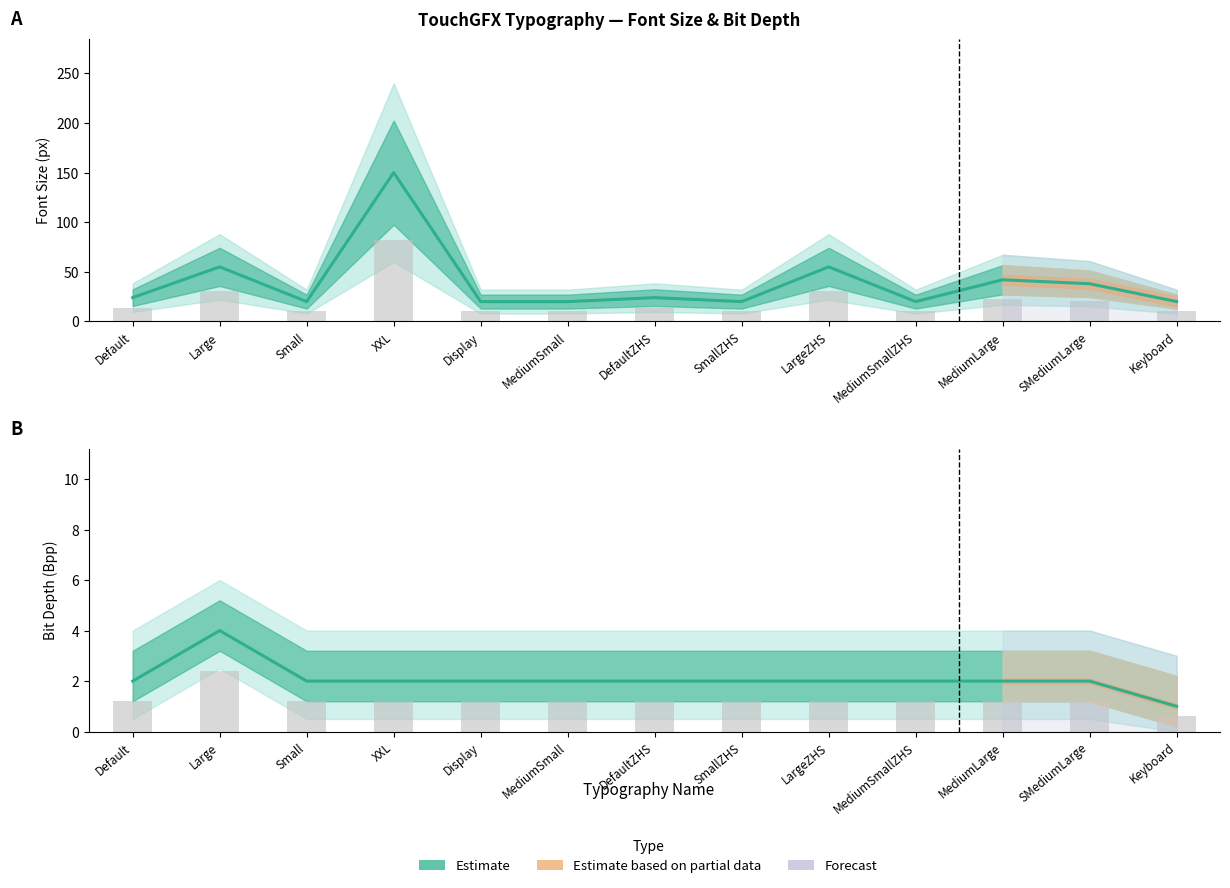

List the series in order of their peak value, highest first.

Size (Estimate), Bpp (Estimate)